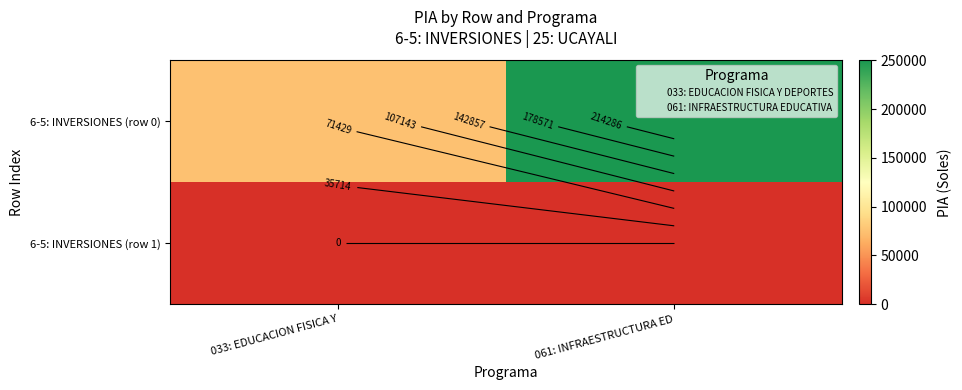

At which label is 6-5: INVERSIONES (row 0) closest to 162500?

033: EDUCACION FISICA Y